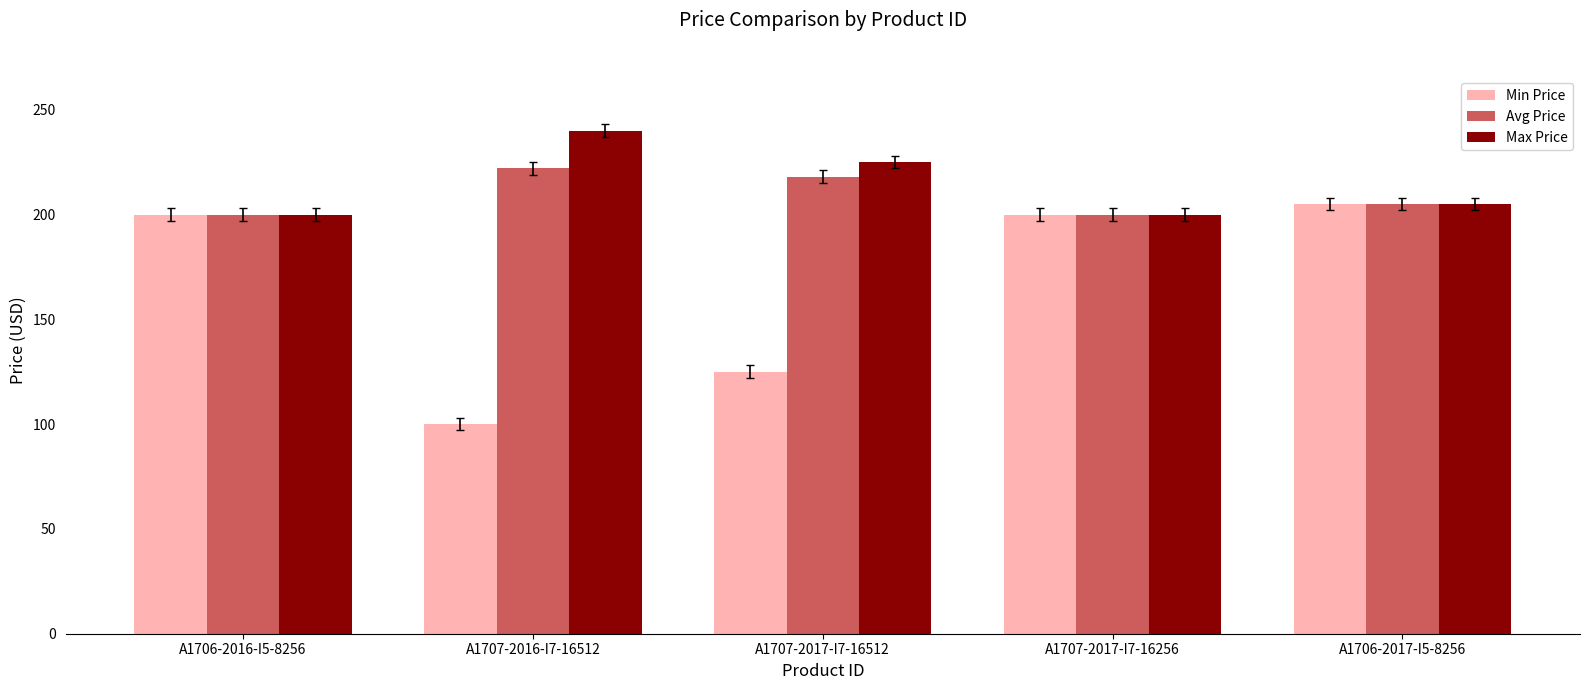

What is the label of the 1st bar from the right?

A1706-2017-I5-8256